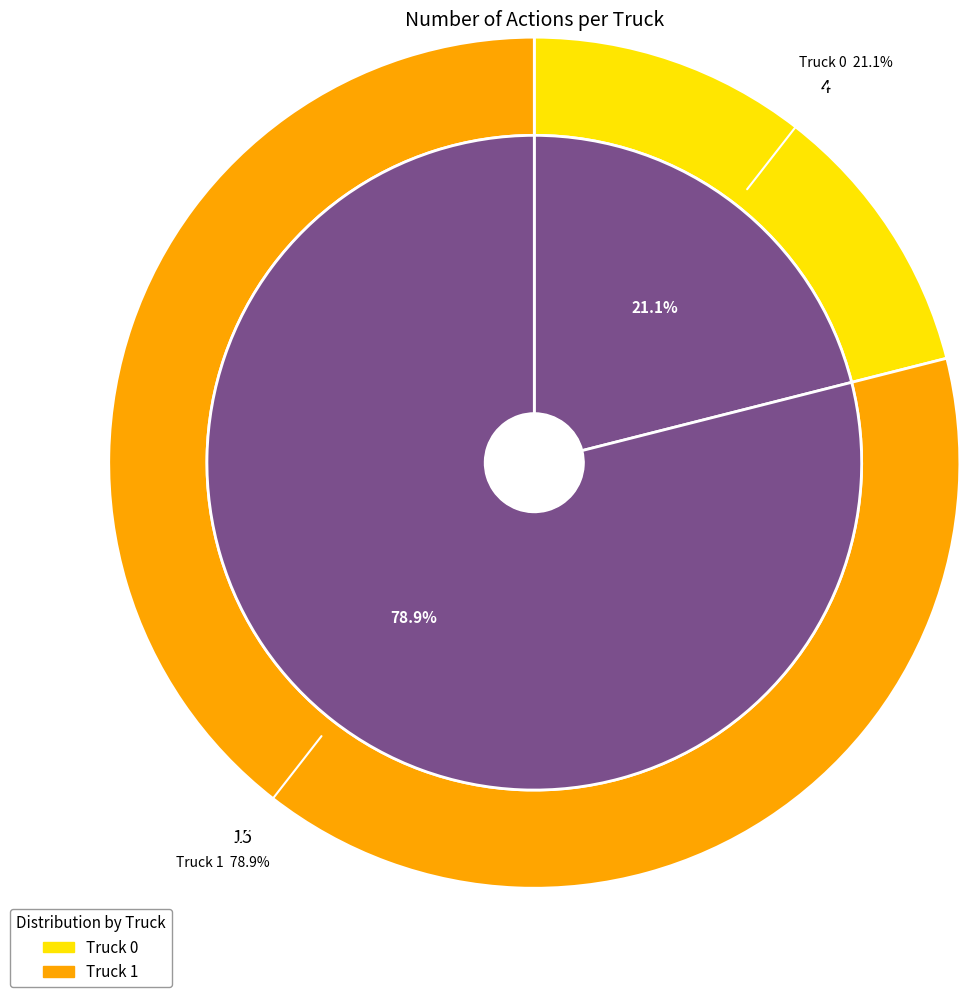

Which has a higher value, Truck 0 or Truck 1?

Truck 1